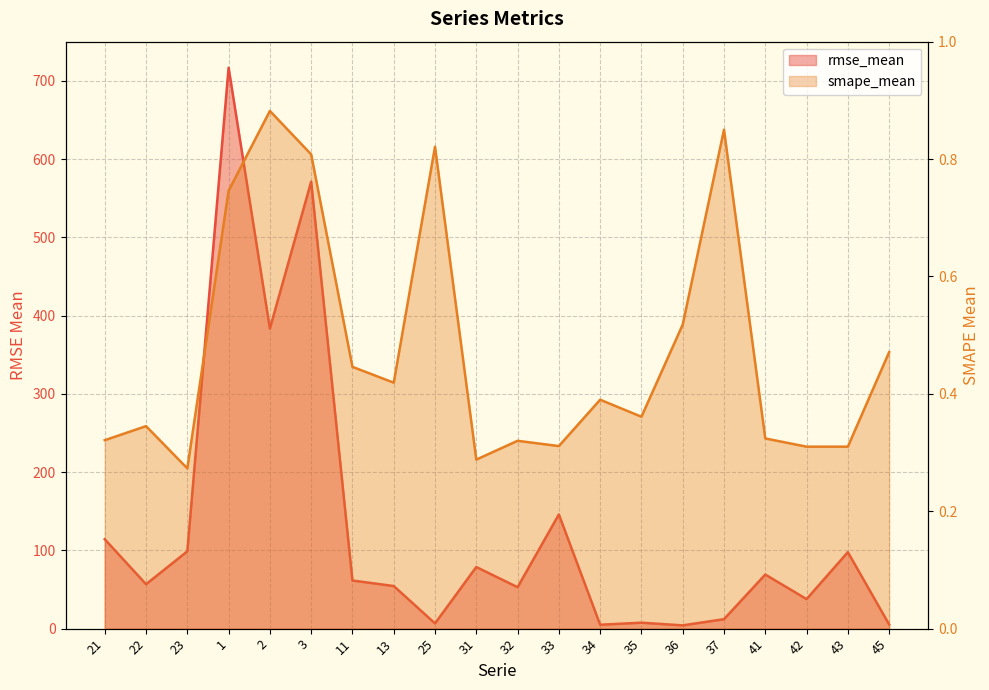

Between 37 and 31, which is larger?

31